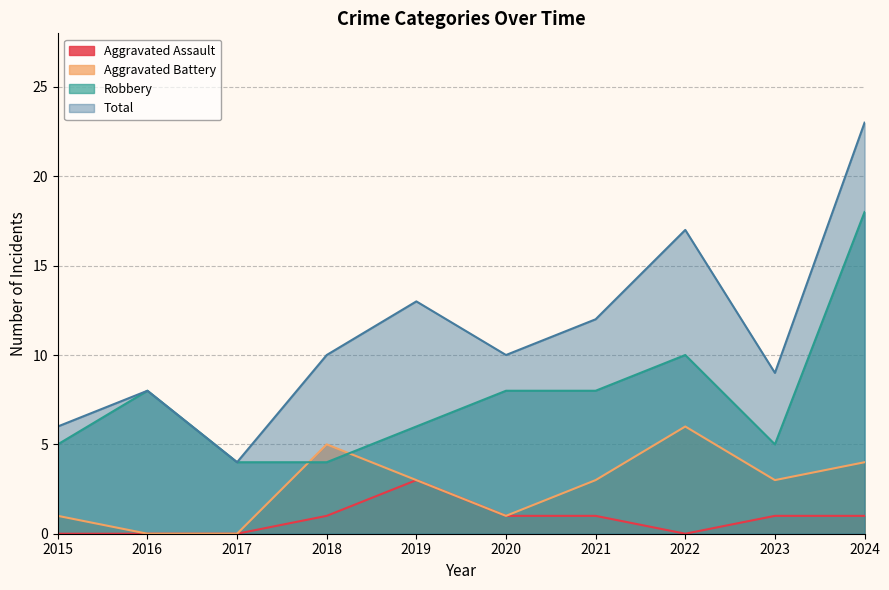

What is the sum of the Total values at 2019 and 2016?

21